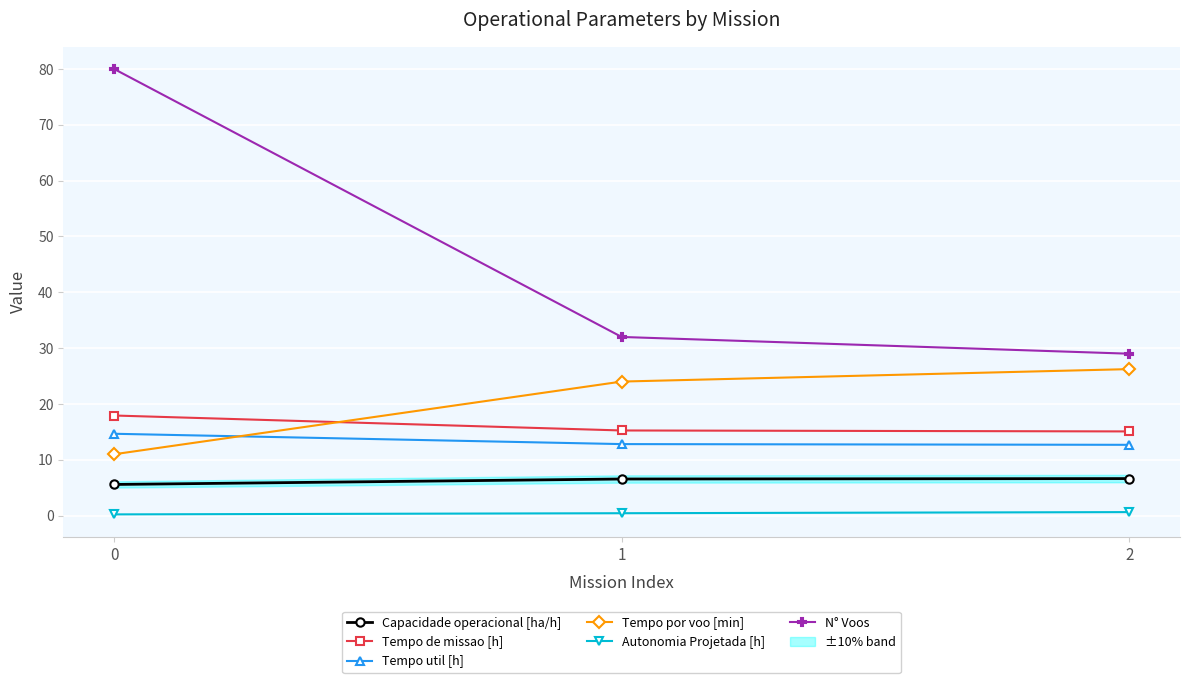

What is the minimum value for Autonomia Projetada [h]?

0.2